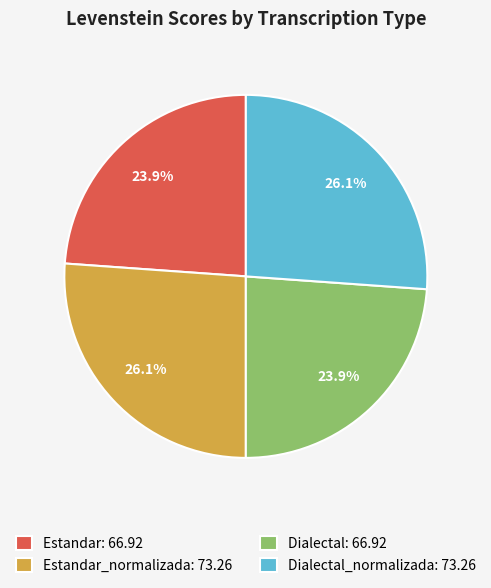

Which has a higher value, Dialectal: 66.92 or Dialectal_normalizada: 73.26?

Dialectal_normalizada: 73.26